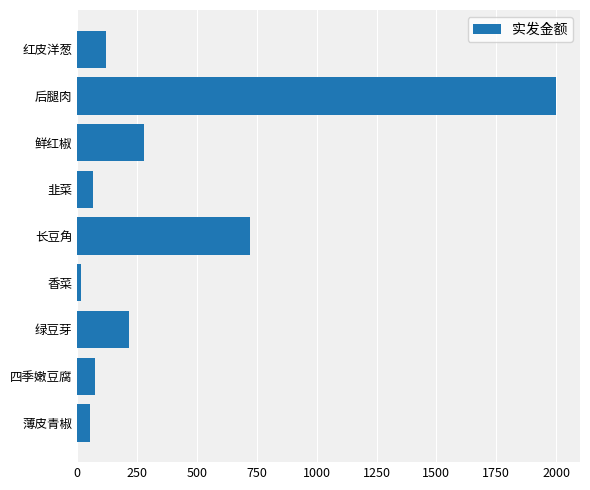

What is the maximum value shown in the chart?

2000.0